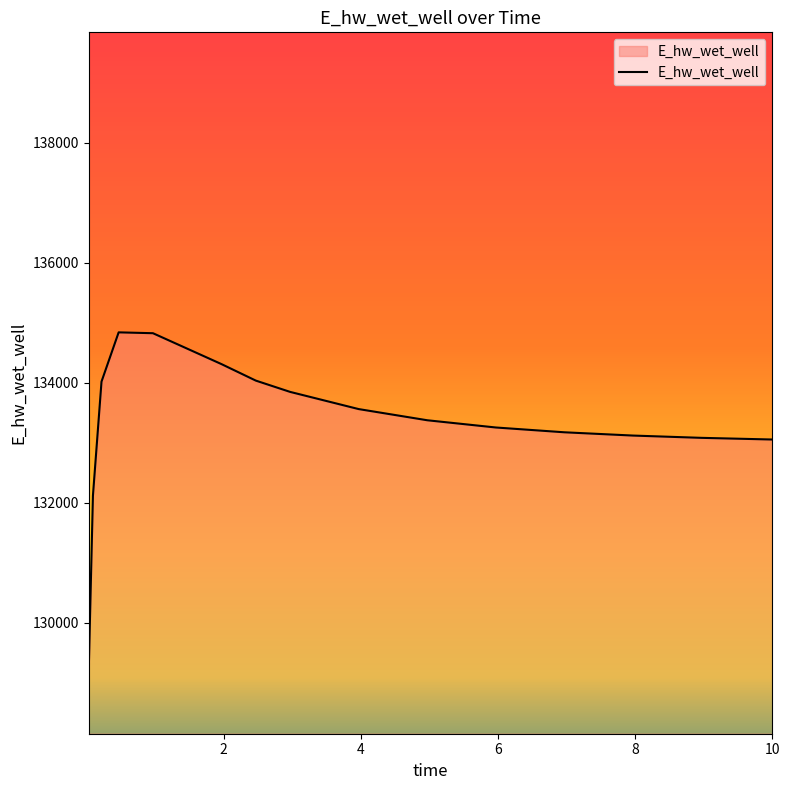

What is the minimum value shown in the chart?

129148.0